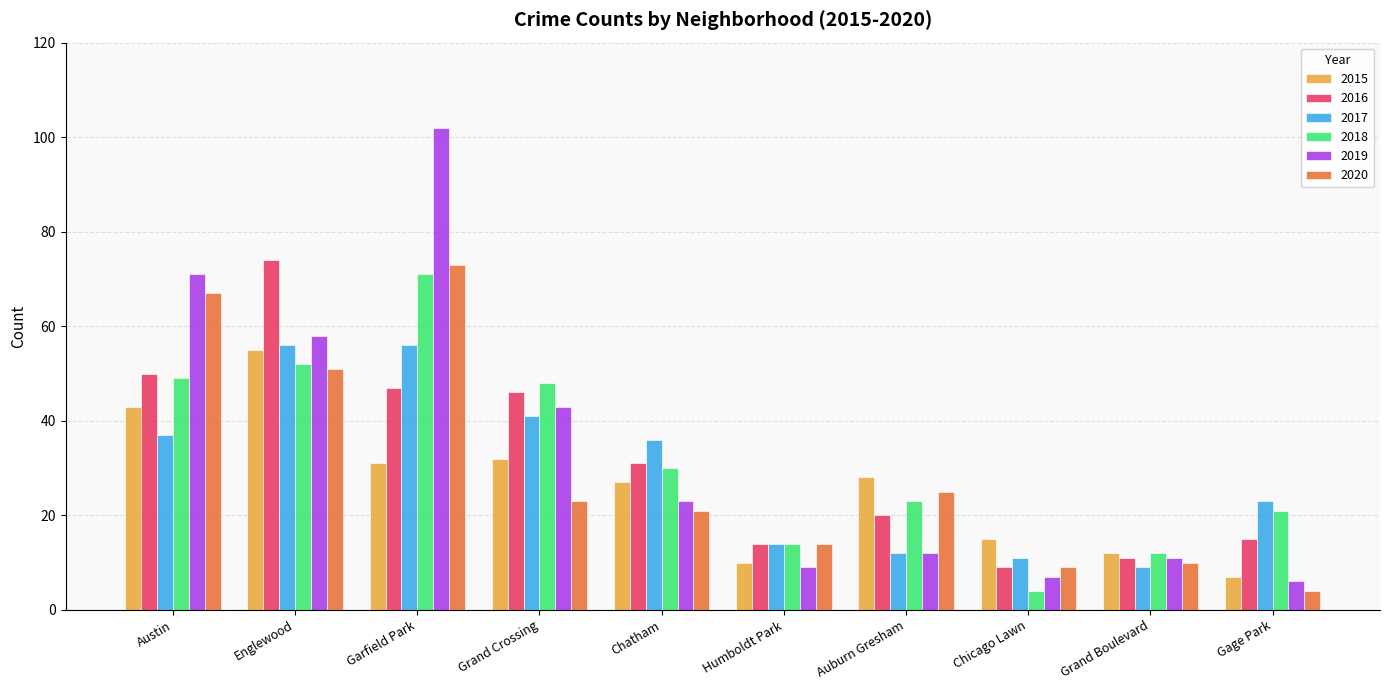

What is the difference between the maximum and minimum values in the 2020 series?

69